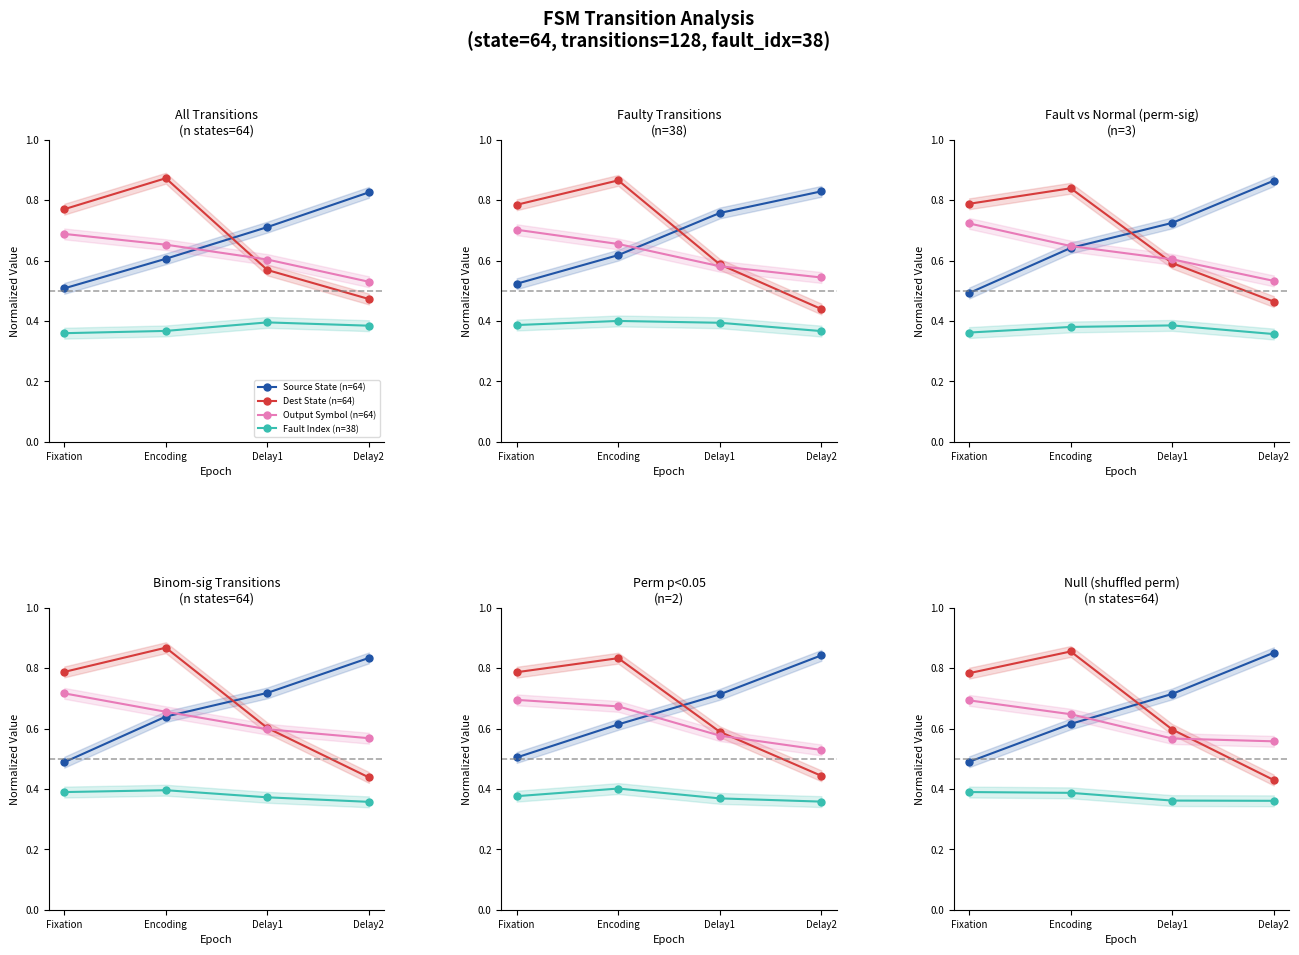

List the labels in order of Source State (n=64) value, smallest first.

Fixation, Encoding, Delay1, Delay2